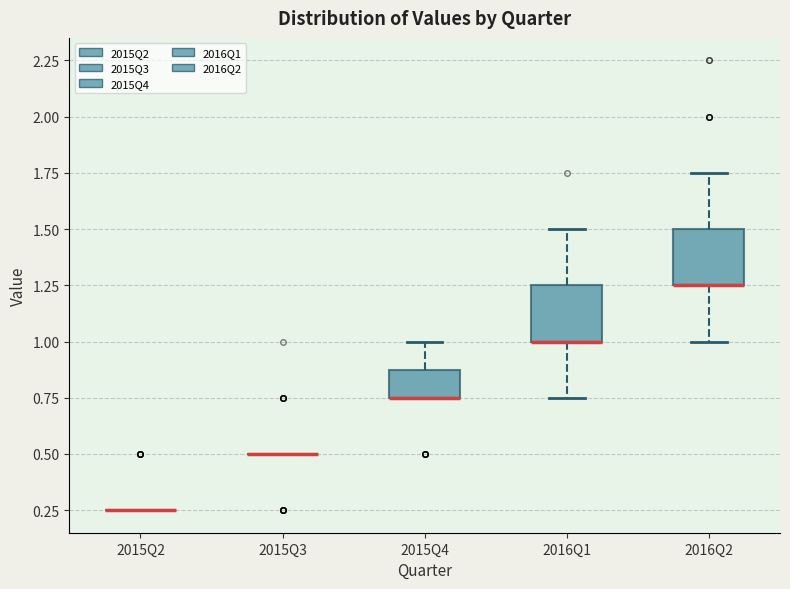

Reading left to right, transcribe this box plot: for each box, give where its median line is, the range the box spans, and where its two whiskers end, as read against the y-axis. The values are not printed on the chart, so give them approximately, as read against the axis.

2015Q2: box collapsed to a line at 0.25, whiskers 0.25 to 0.25
2015Q3: box collapsed to a line at 0.50, whiskers 0.50 to 0.50
2015Q4: median 0.75 (drawn on the box's lower edge), box 0.75 to 0.90, whiskers 0.75 to 1.00
2016Q1: median 1.00 (drawn on the box's lower edge), box 1.00 to 1.25, whiskers 0.75 to 1.50
2016Q2: median 1.25 (drawn on the box's lower edge), box 1.25 to 1.50, whiskers 1.00 to 1.75